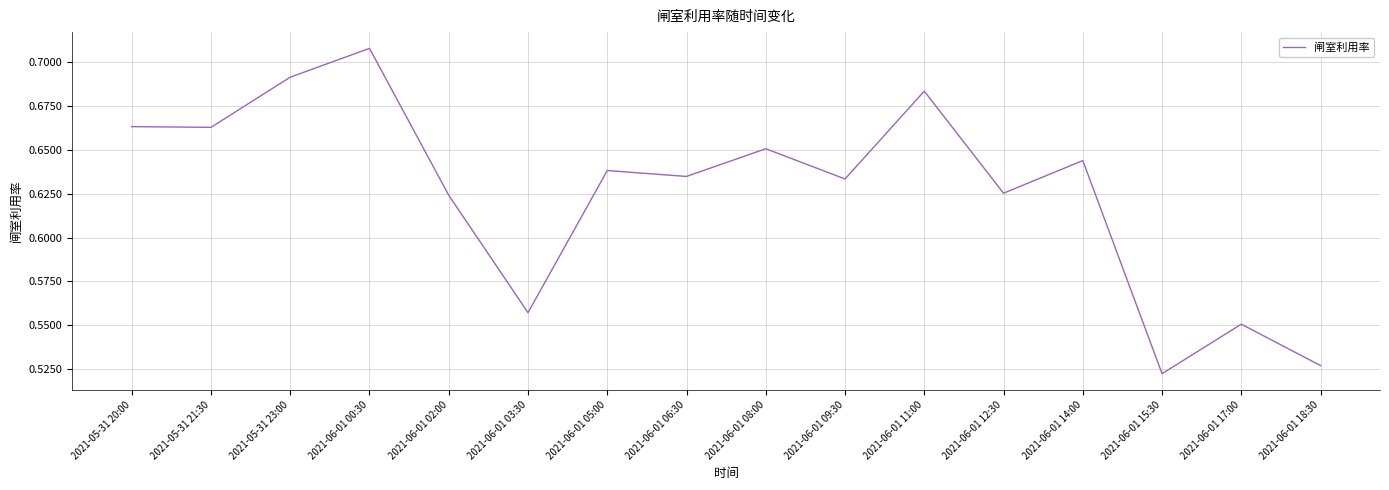

Between 2021-06-01 00:30 and 2021-06-01 18:30, which is larger?

2021-06-01 00:30